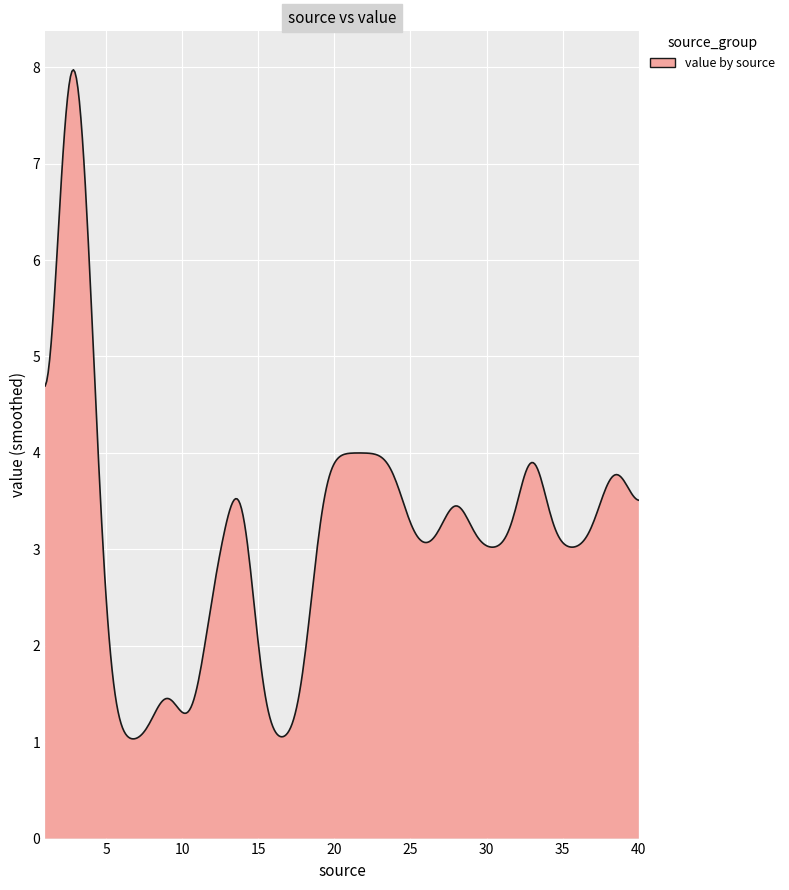

What is the minimum value shown in the chart?

1.0